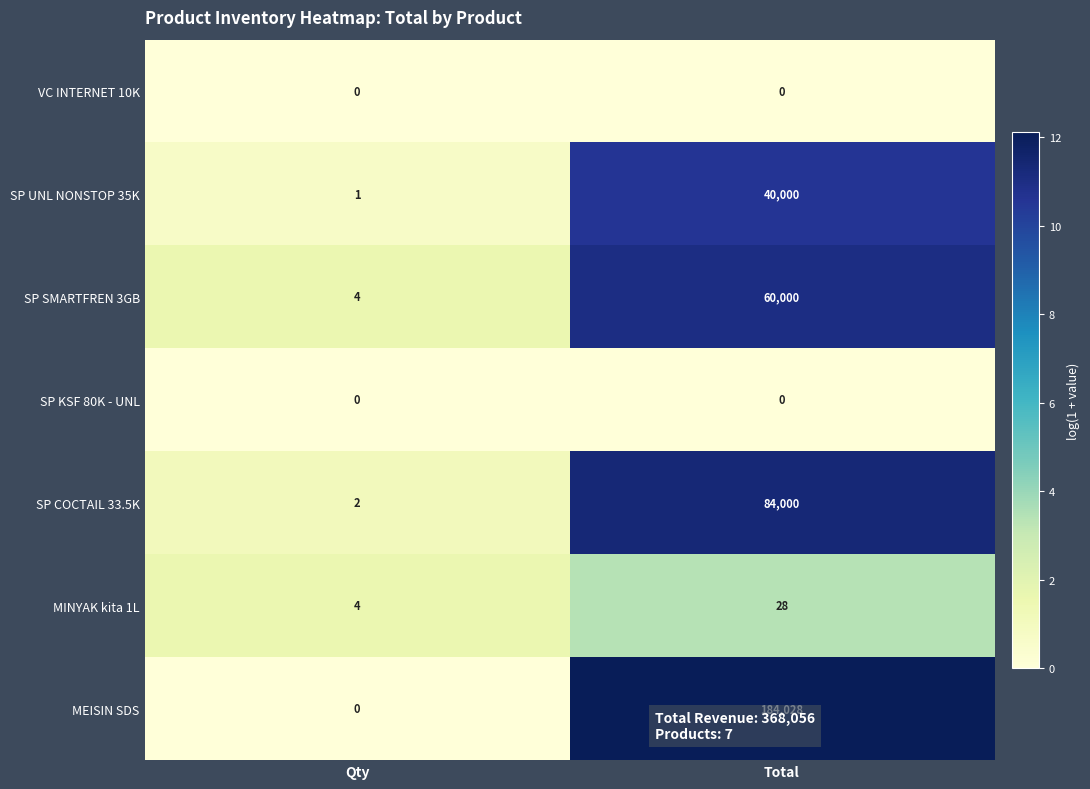

What value does the SP COCTAIL 33.5K series have at Total?

84000